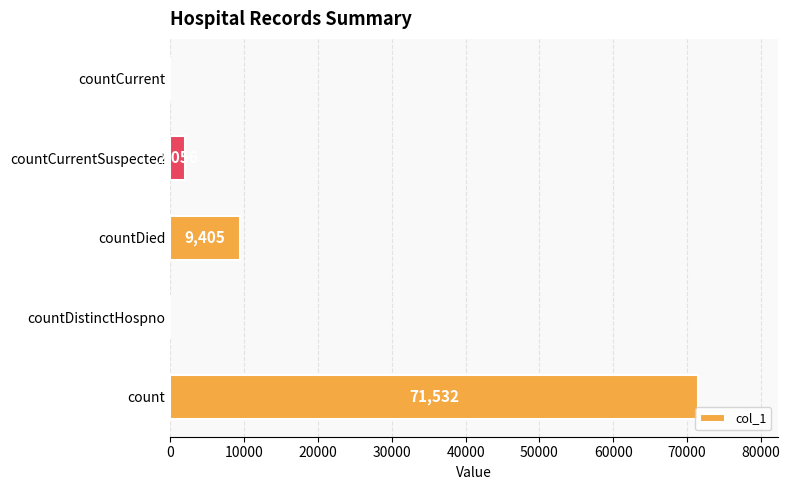

True or false: the data shows 23531 at countDistinctHospno.

False